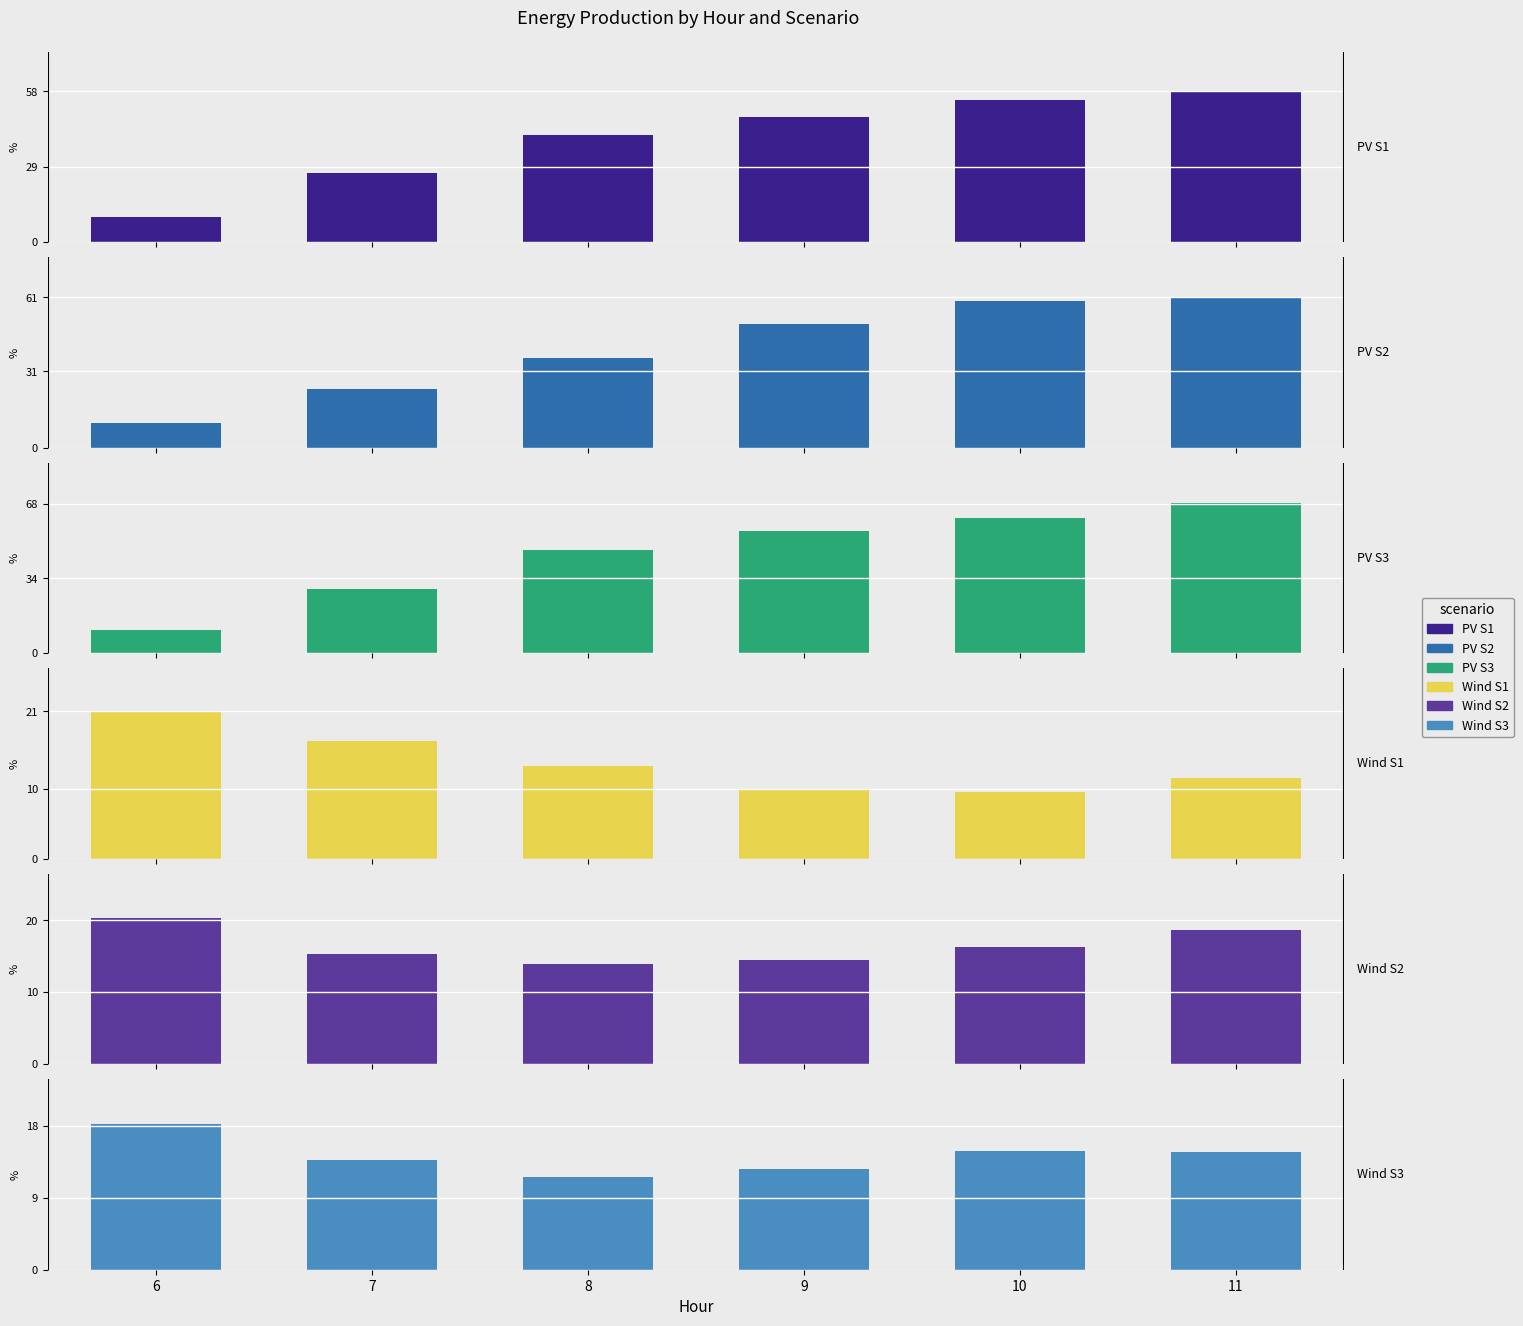

The value of Wind production, S3 [%] at 11 is 19.5. True or false?

False